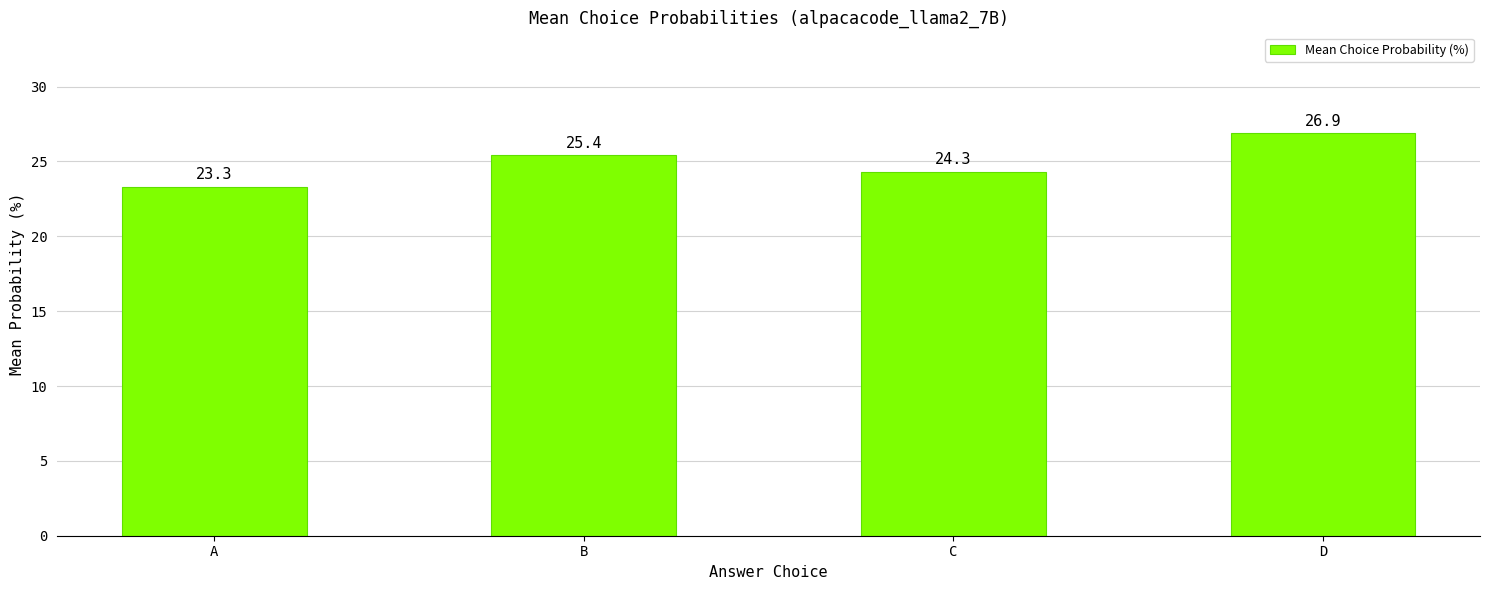

Reading right to left, extract all data points from this chart.

26.9	24.3	25.4	23.3